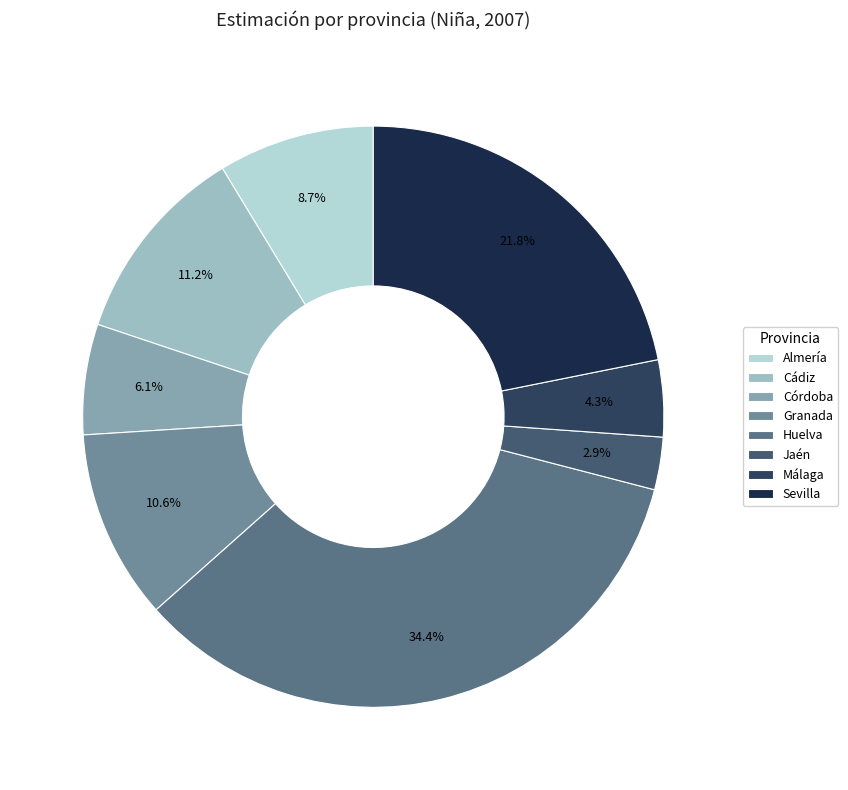

Which slice is the largest?

Huelva